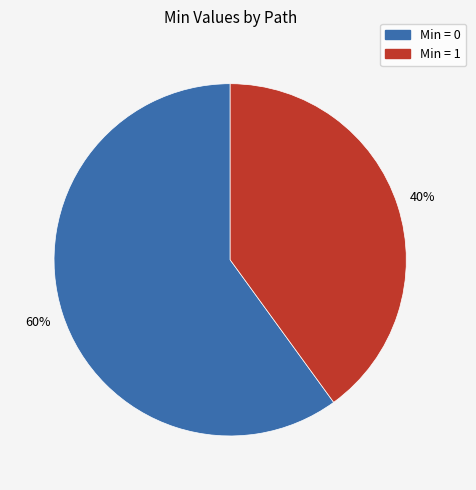

To the nearest percent, what is the difference between the largest and smallest slice percentages?

20%